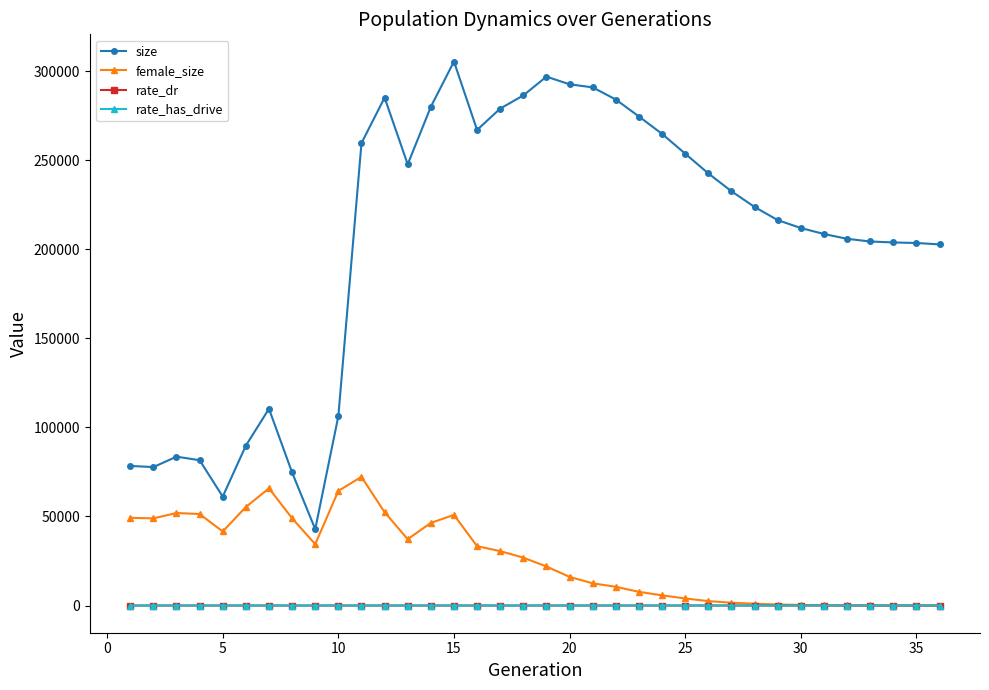

How many values in the rate_dr series exceed 0?

26